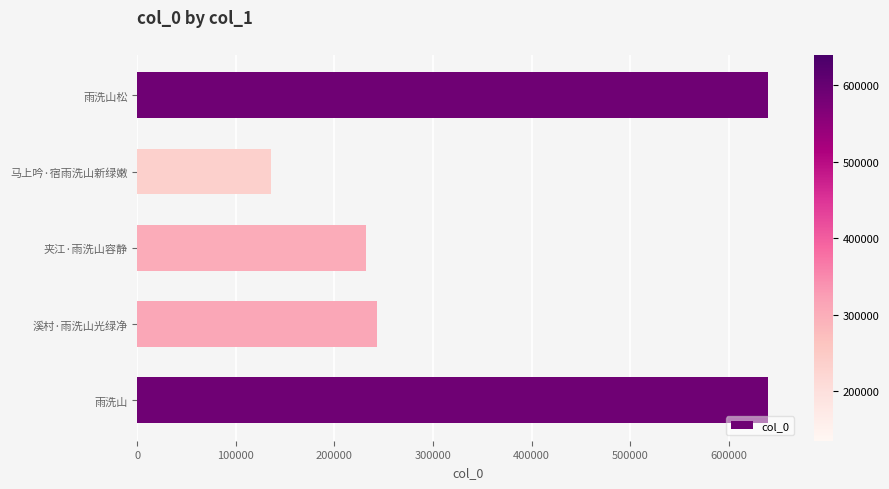

Count the number of data series in this chart.

1